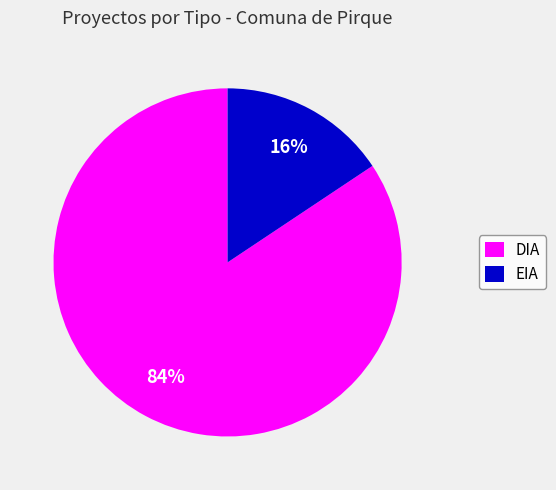

Is there a majority slice in this chart?

Yes